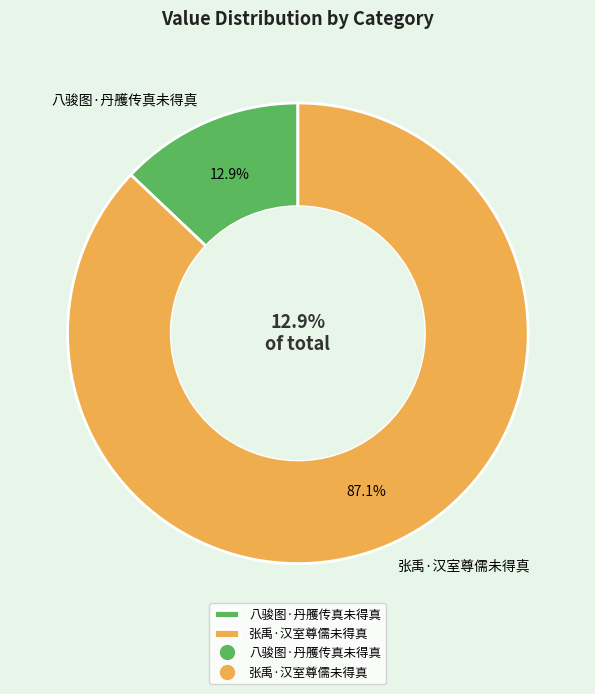

What is the smallest slice in the pie chart?

八骏图·丹雘传真未得真